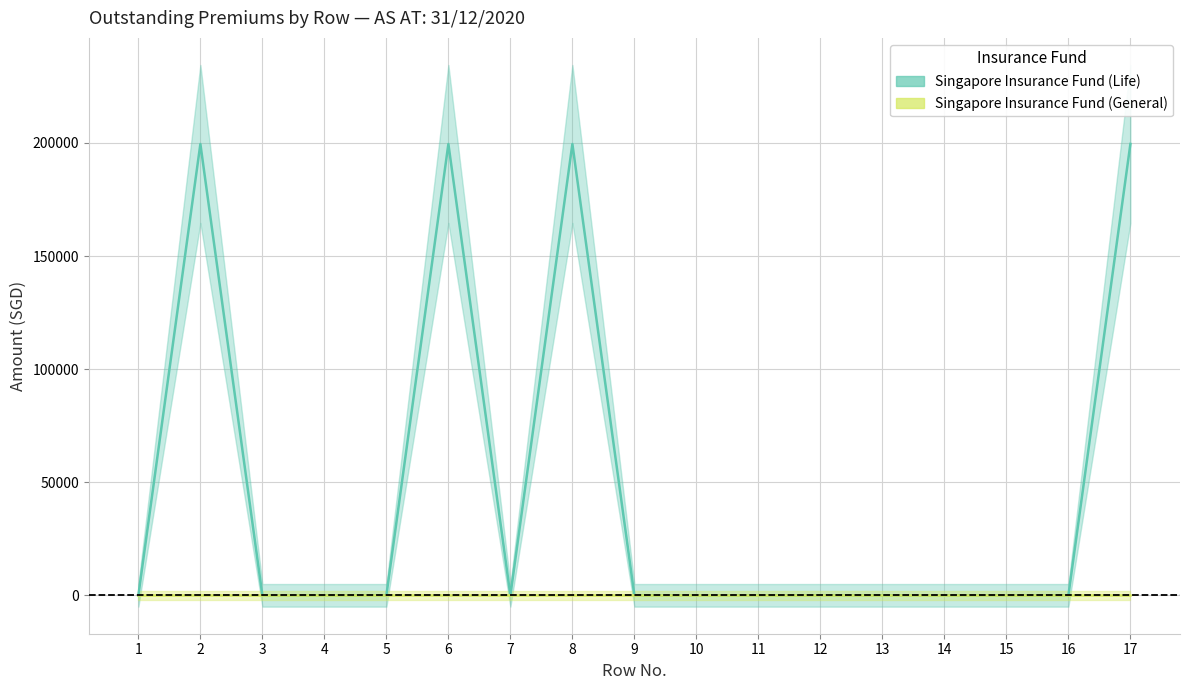

Reading left to right, transcribe all the data shown in this chart.

Singapore Insurance Fund (Life): 0	199518	0	0	0	199518	0	199518	0	0	0	0	0	0	0	0	199518
Singapore Insurance Fund (General): 0	0	0	0	0	0	0	0	0	0	0	0	0	0	0	0	0